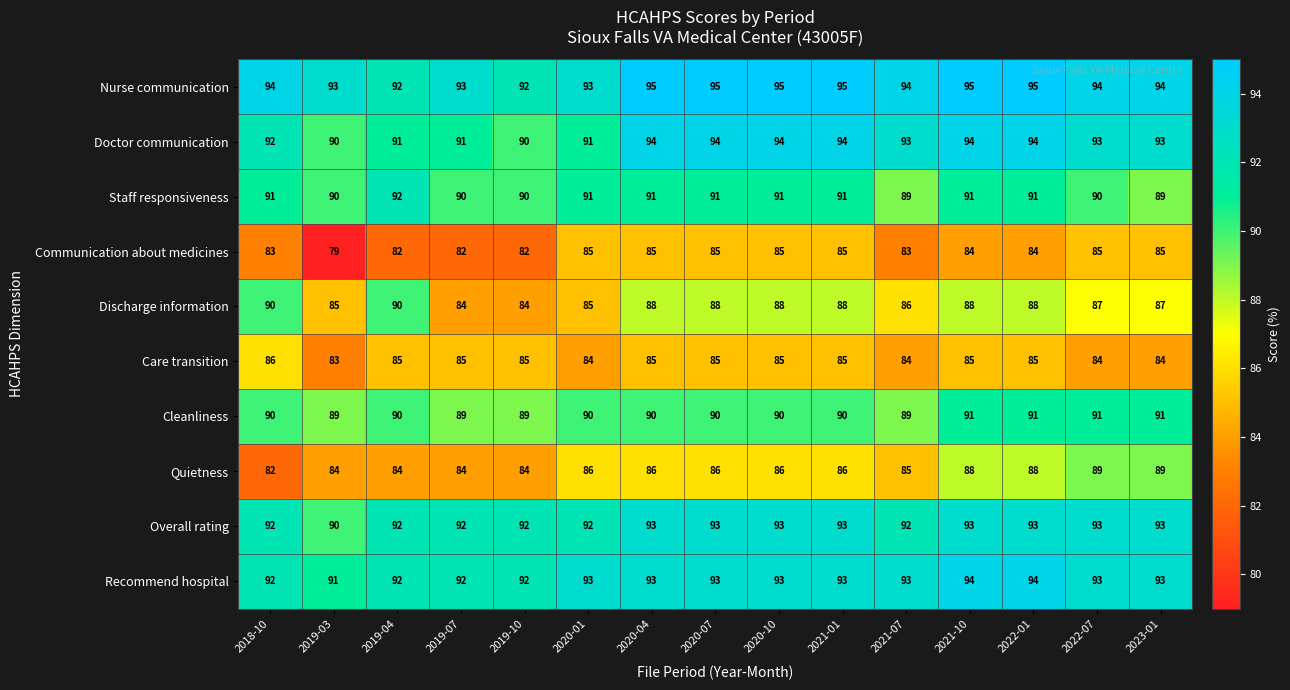

Is it true that Doctor communication equals 166 at 2021-07?

False